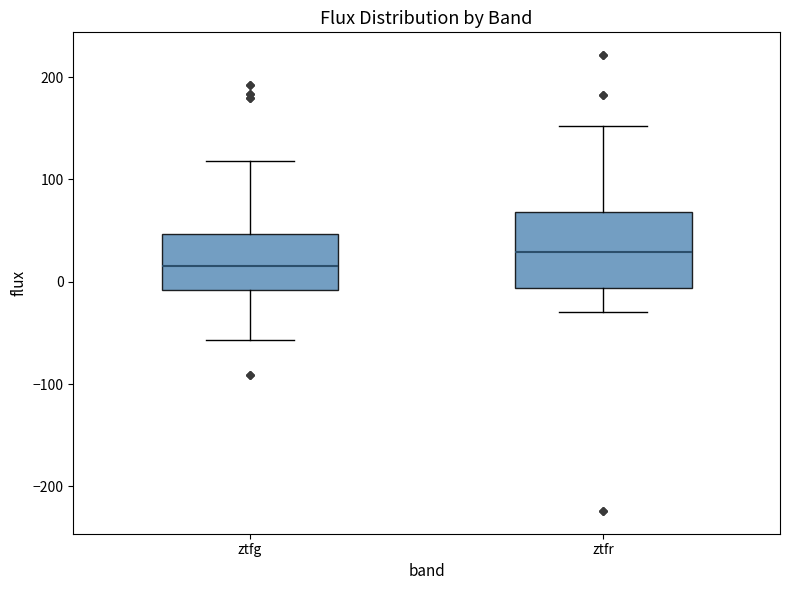

Where is the lower edge of the box for ztfr on the y-axis? The values are not printed on the chart, so give them approximately, as read against the axis.

-10